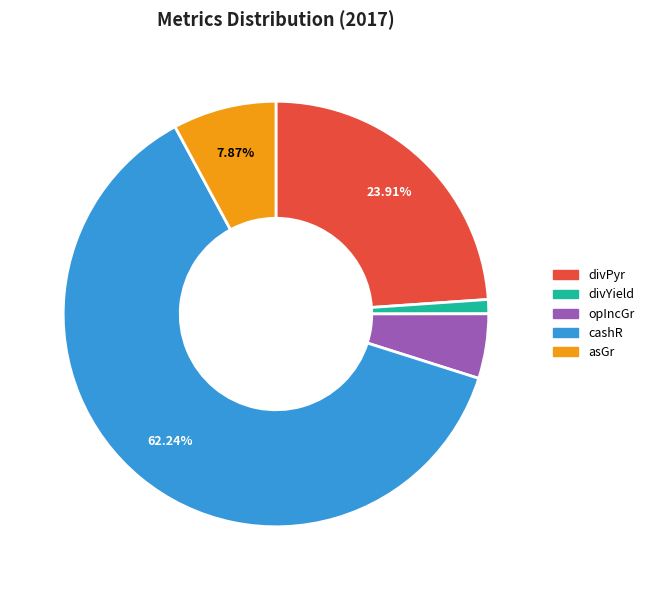

Does any single category account for the majority?

Yes